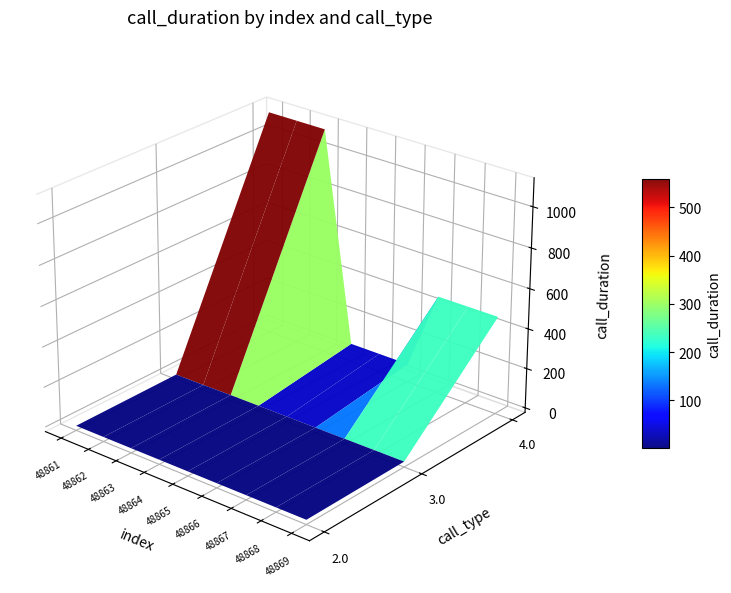

How many distinct data groups are displayed?

9